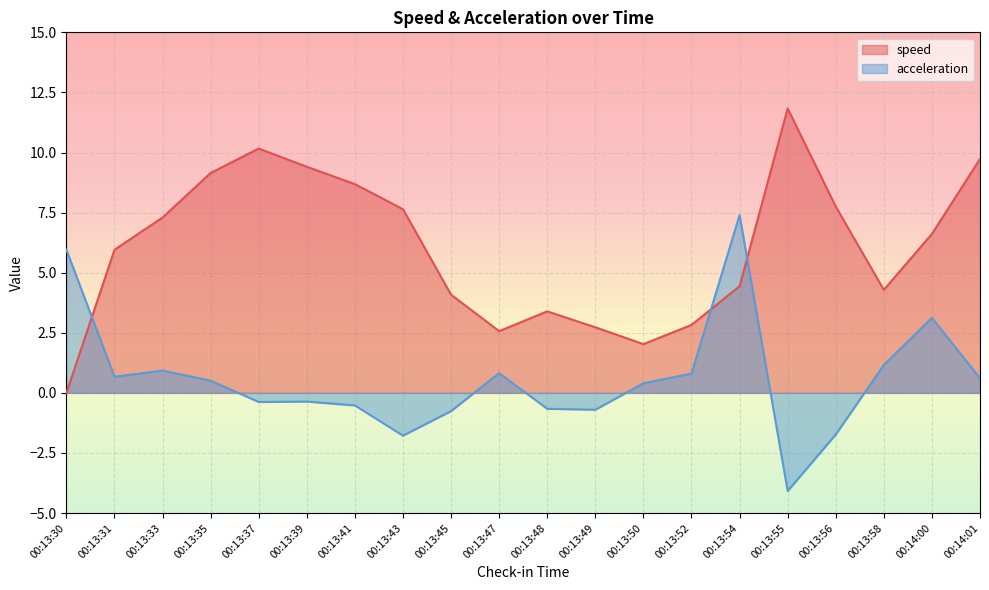

At which label is speed closest to 5?

00:13:54